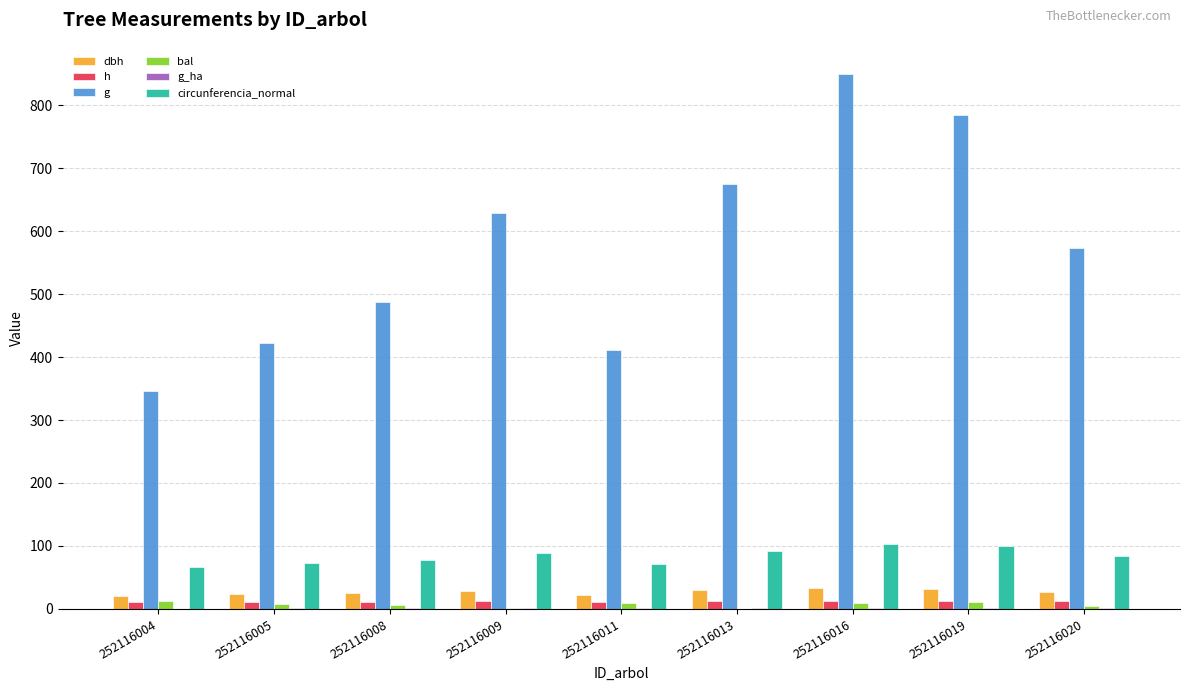

True or false: circunferencia_normal has a value of 17.0 at 252116004.

False